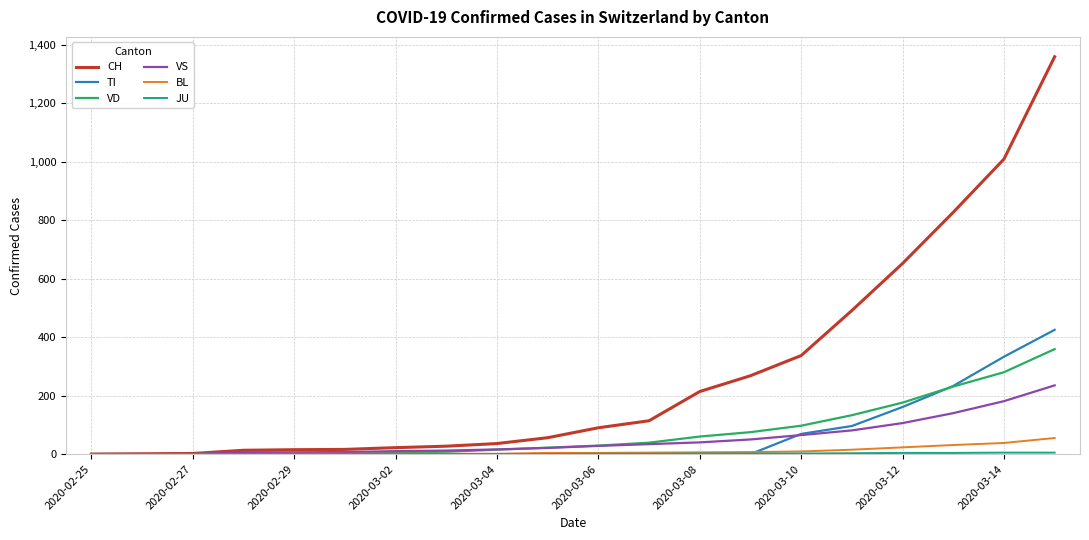

Which series has the largest total across all categories?

CH